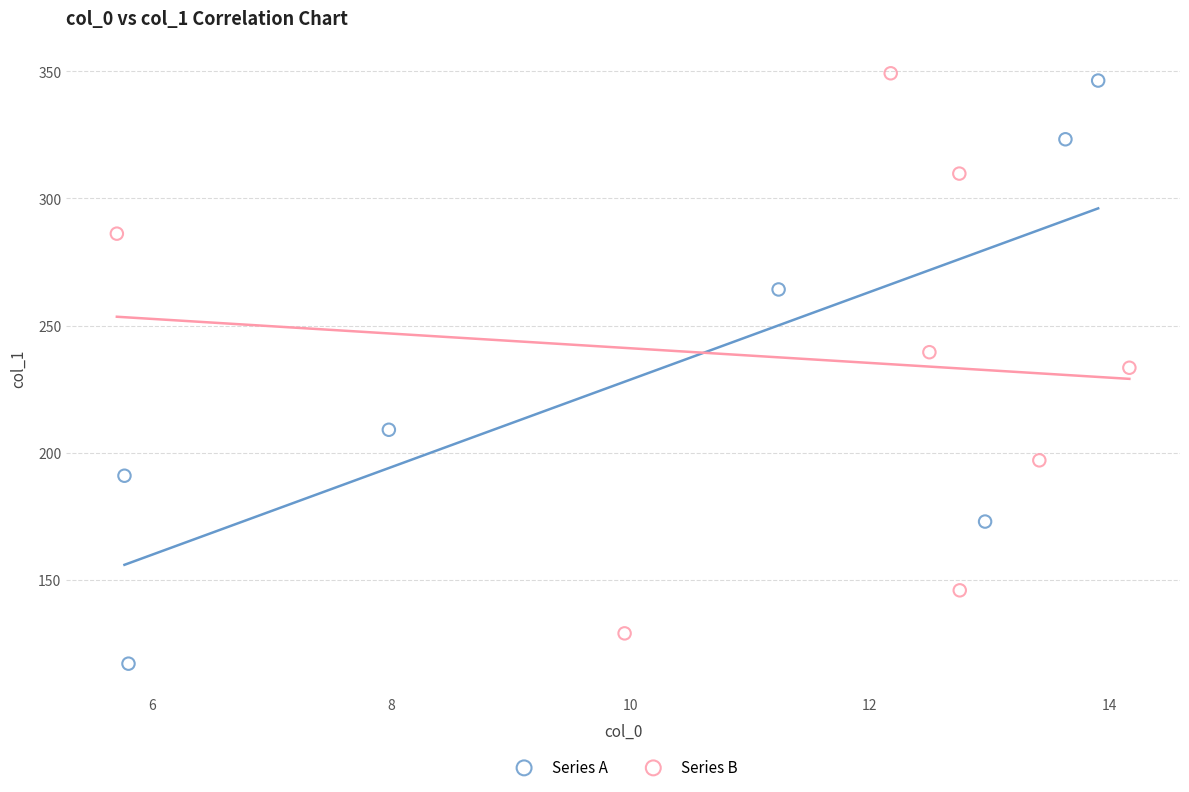

Which series contains the lowest Y value?

Series A